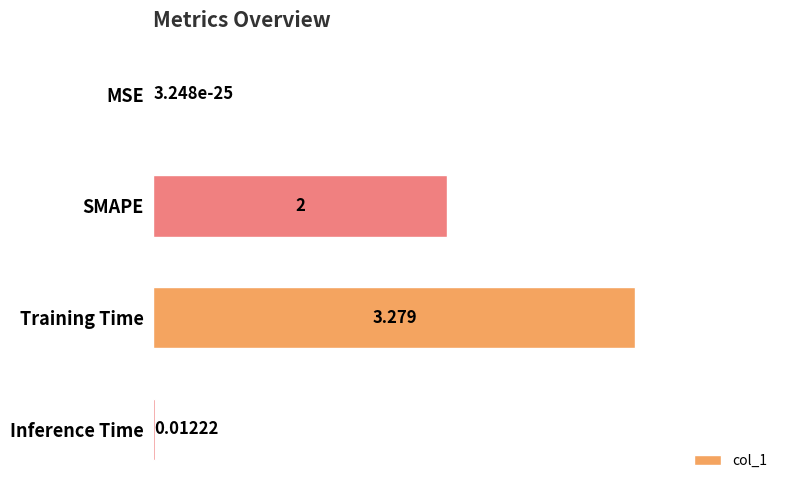

Between SMAPE and MSE, which is larger?

SMAPE